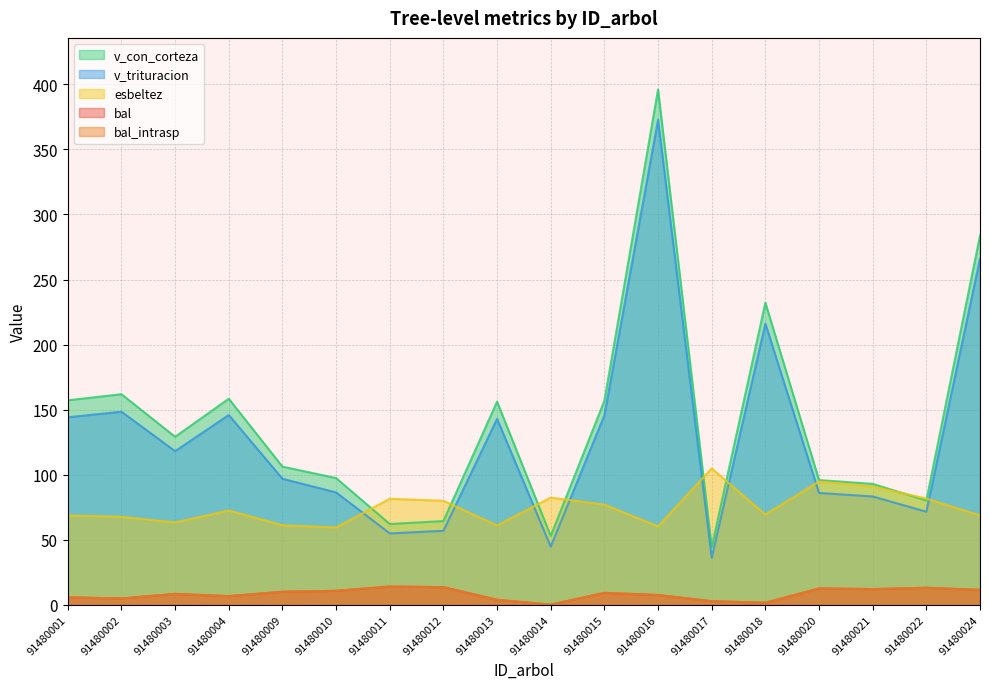

The bal series shows -9.7 at 91480014. True or false?

False